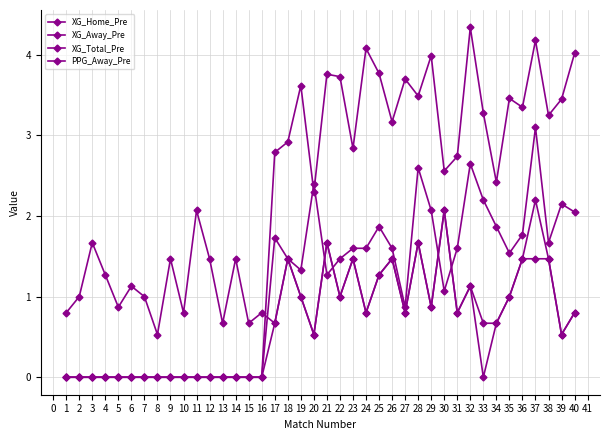

What is the difference between the second highest and second lowest values in the XG_Away_Pre series?

2.1